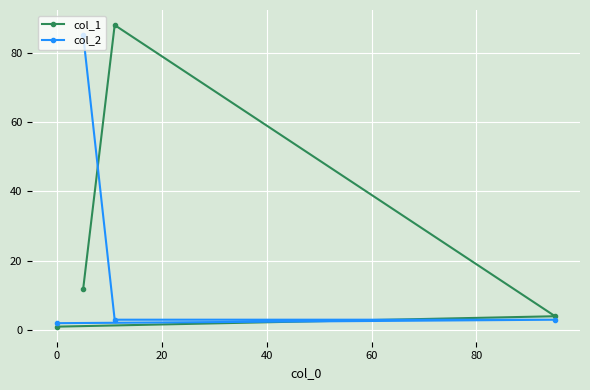

How many lines are shown in the chart?

2